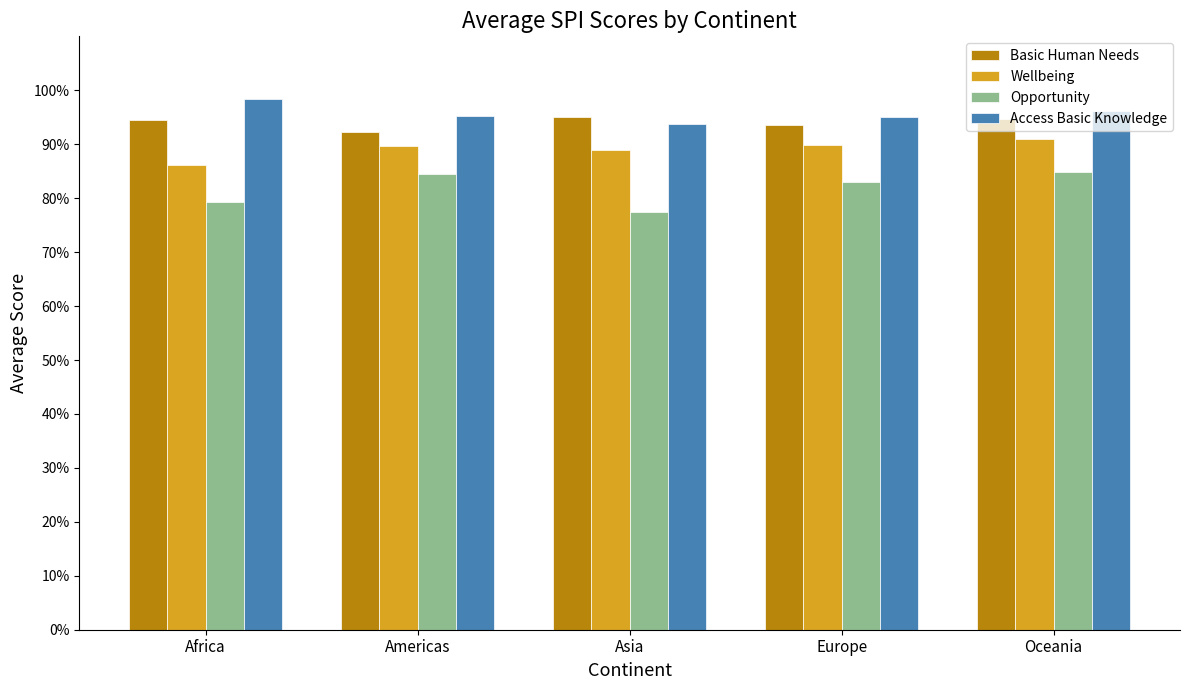

What value does the Wellbeing series have at Americas?

89.8